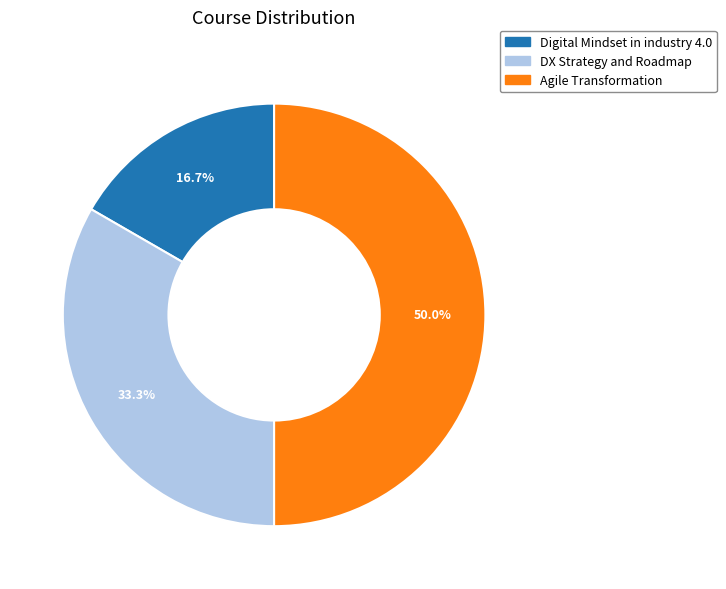

Does DX Strategy and Roadmap account for over 50% of the chart?

No